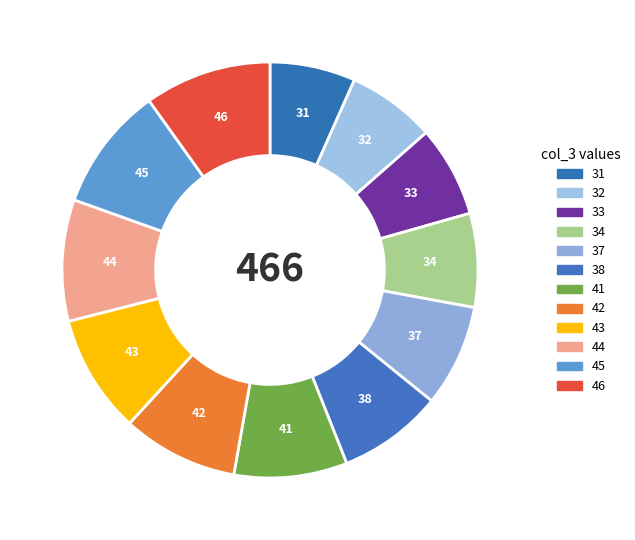

How many slices are in this pie chart?

12